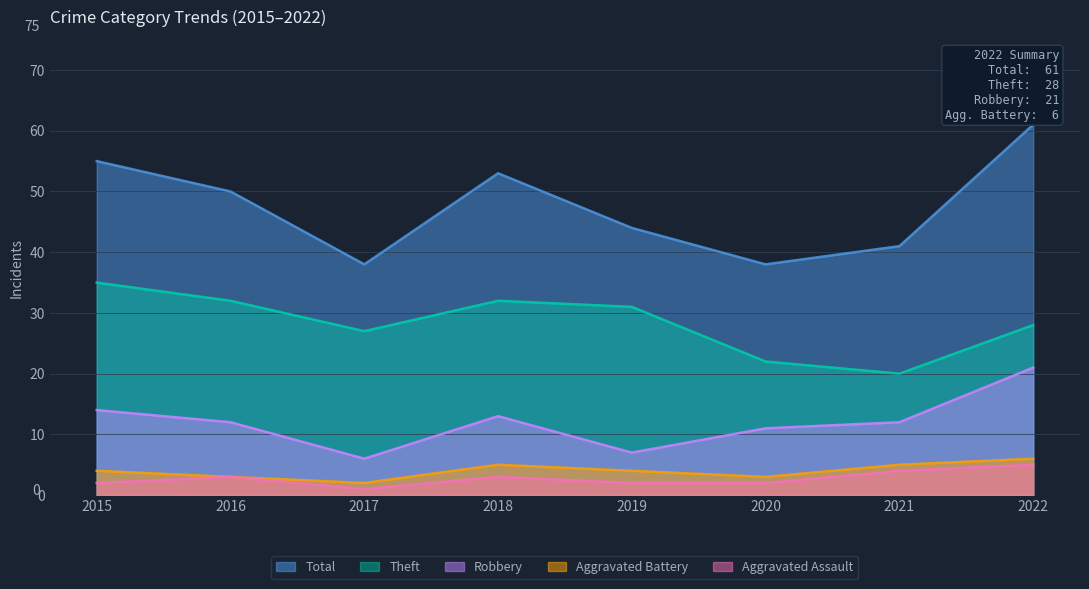

At 2019, list the series in order from smallest to largest.

Aggravated Assault, Aggravated Battery, Robbery, Theft, Total